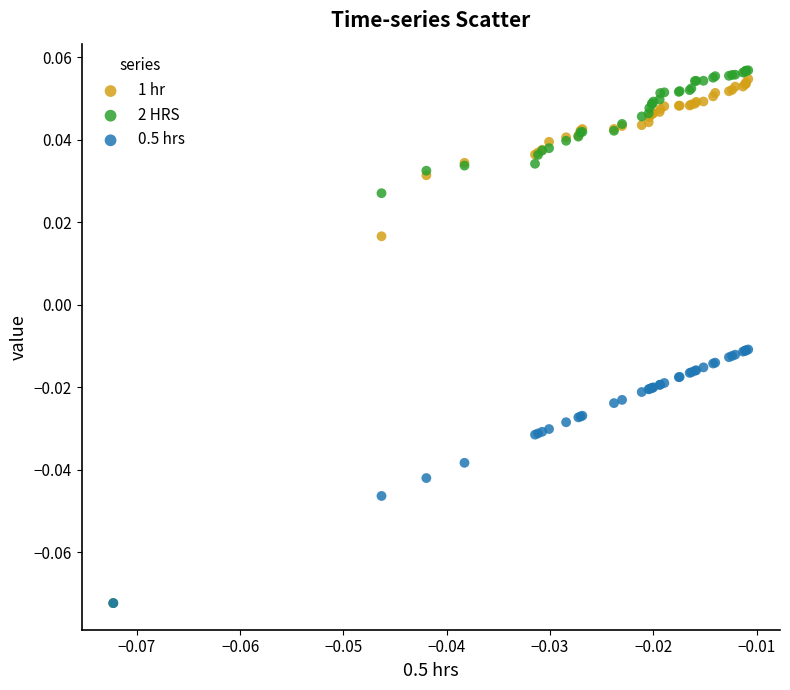

What are all the series names shown in the legend?

1 hr, 2 HRS, 0.5 hrs